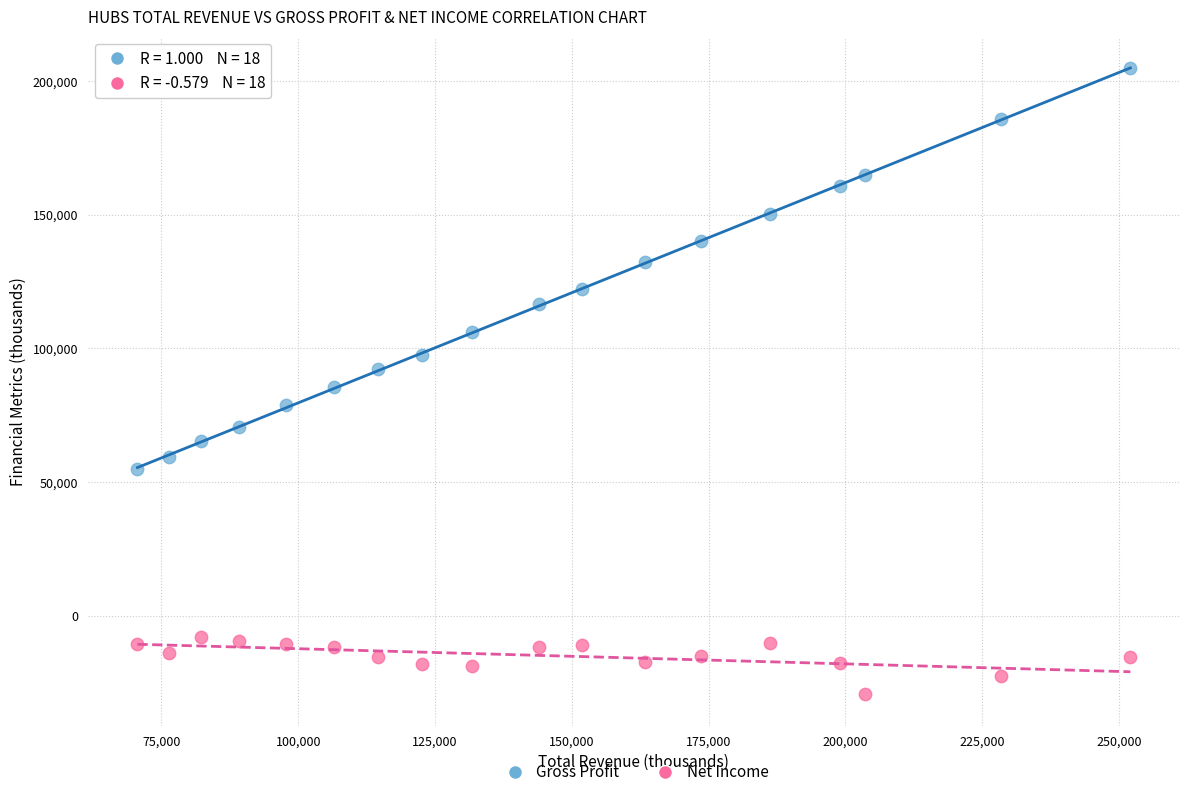

What are all the series names shown in the legend?

Gross Profit, Net Income